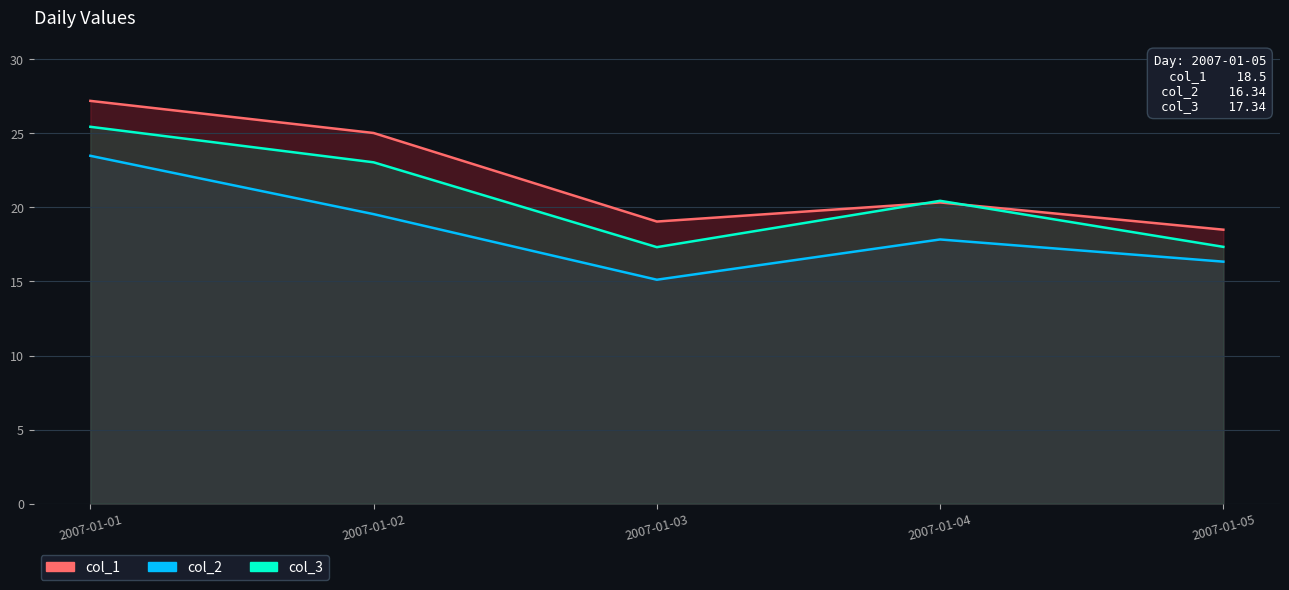

True or false: col_2 and col_1 cross at least once.

False